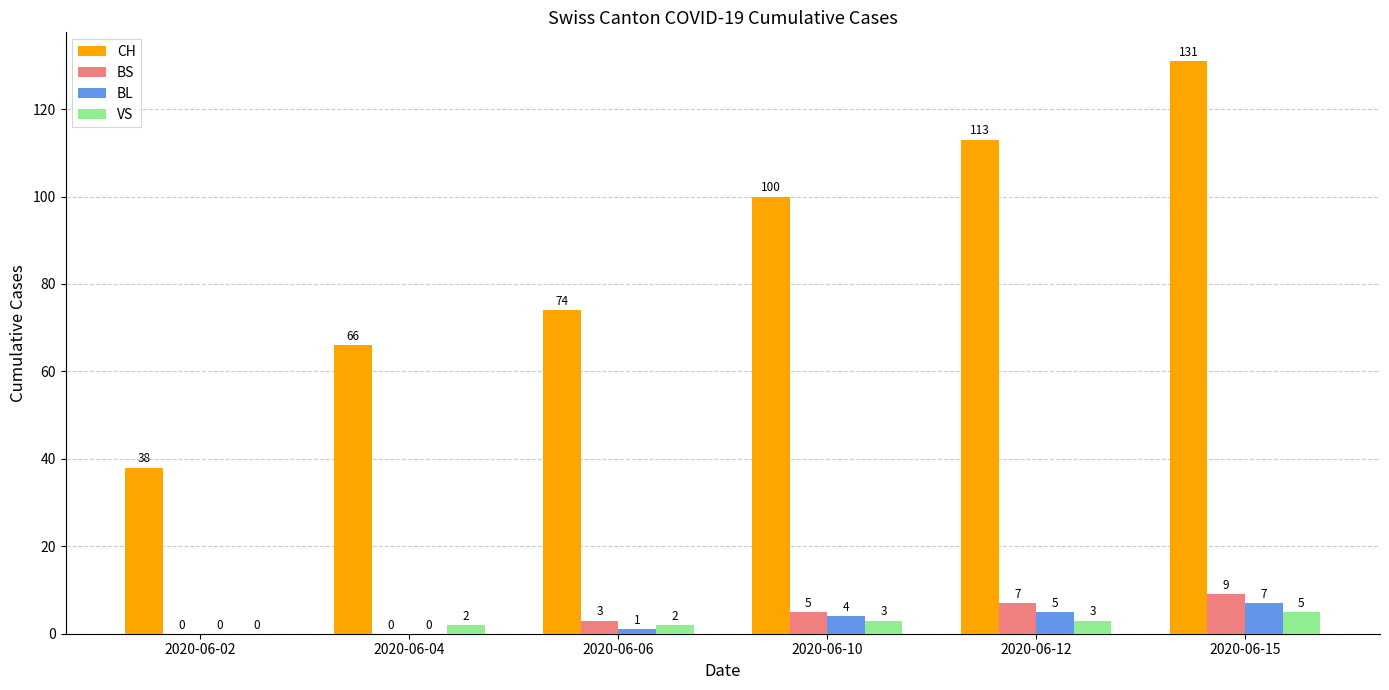

Is the value of VS at 2020-06-04 greater than the value of BS at 2020-06-10?

No